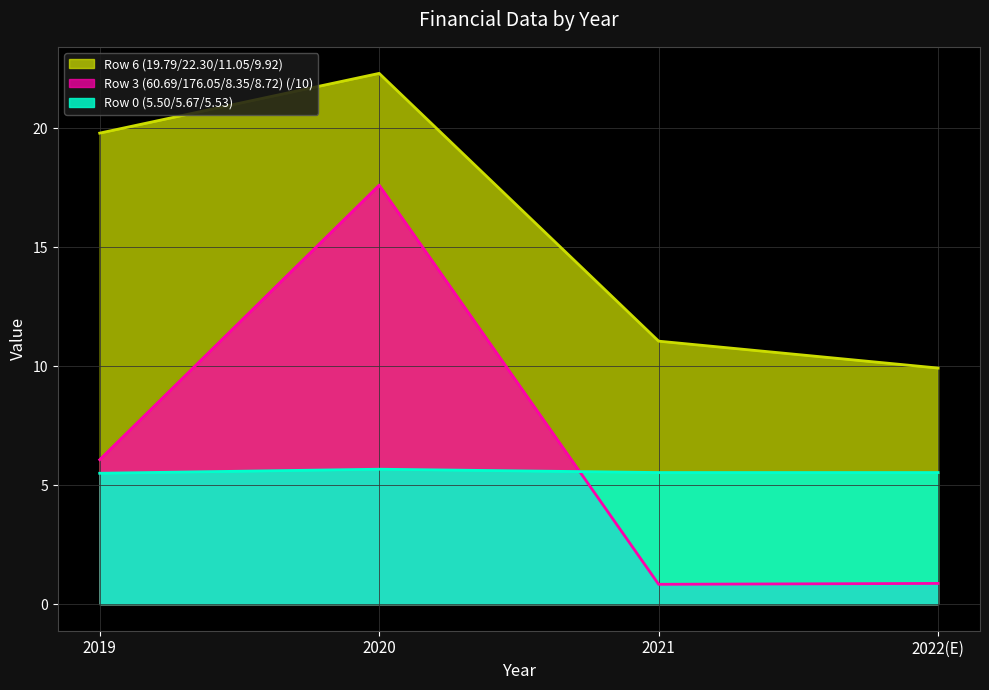

List the labels in order of Row 6 (19.79/22.30/11.05/9.92) value, smallest first.

2022(E), 2021, 2019, 2020